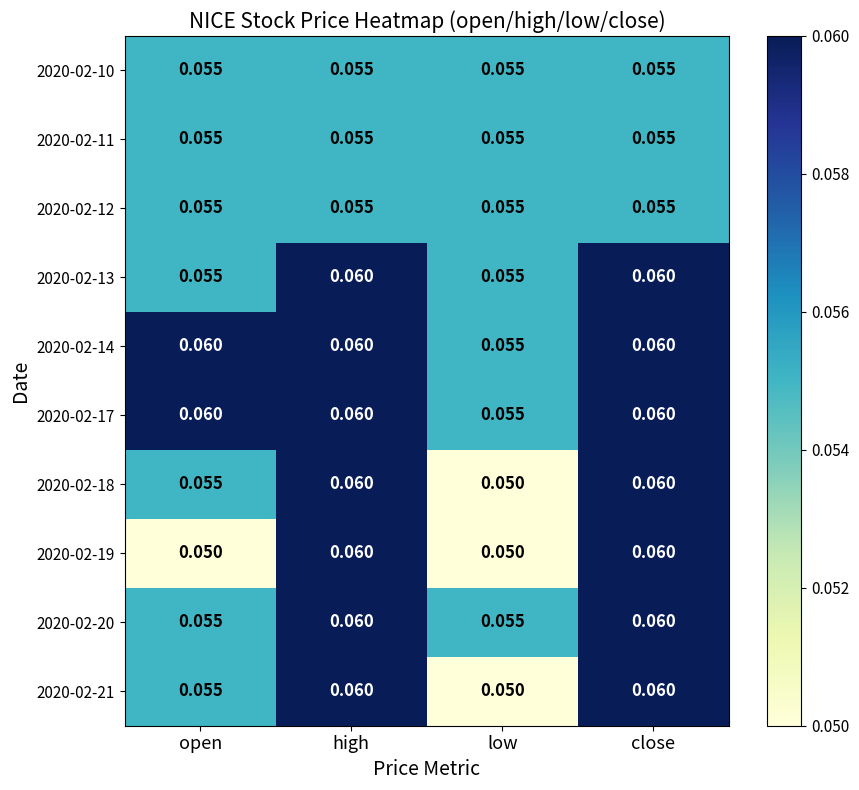

Is the value of 2020-02-12 at open greater than the value of 2020-02-20 at close?

No